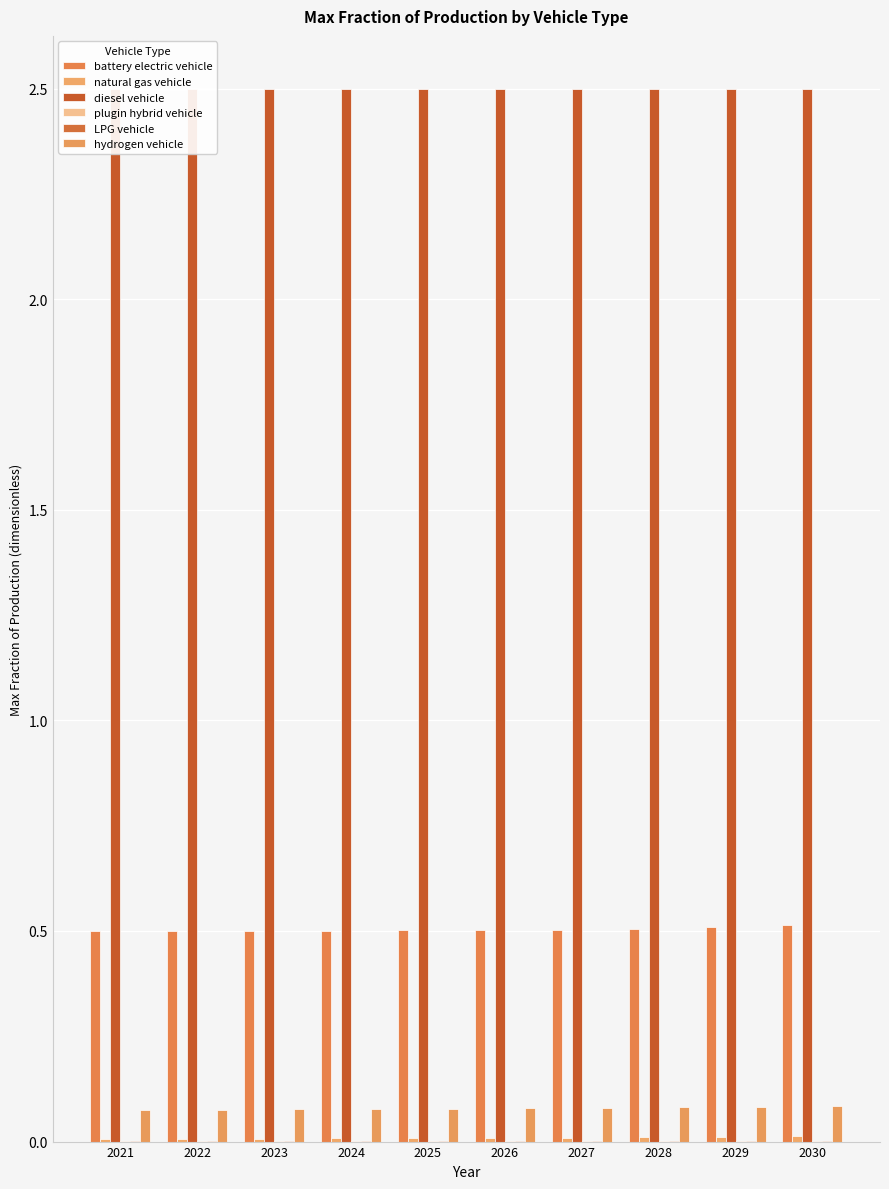

Between 2029 and 2027, which is larger?

2029